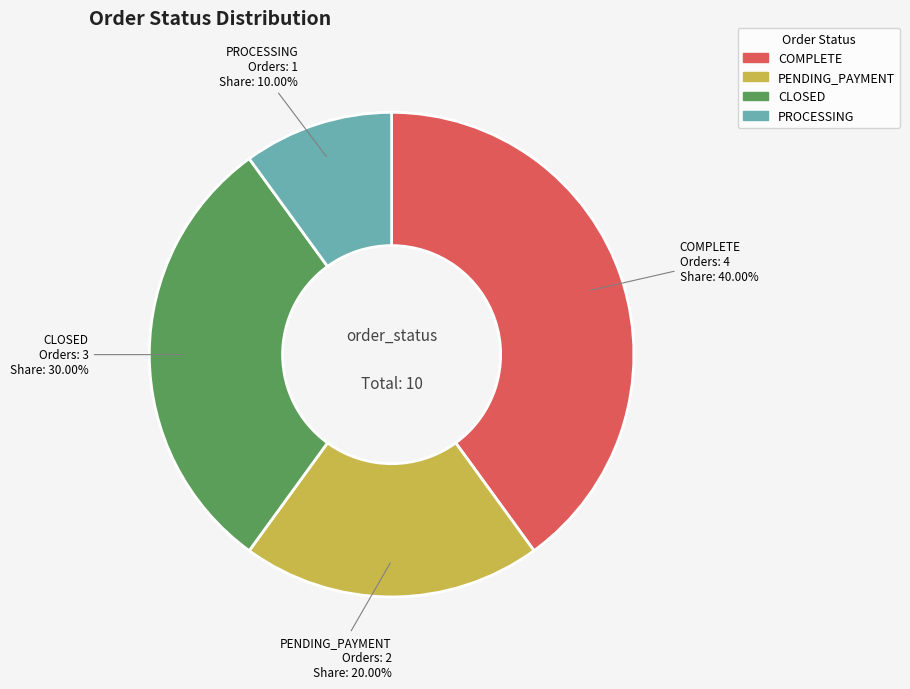

Approximately how many times larger is the value at PENDING_PAYMENT compared to COMPLETE?

0.5